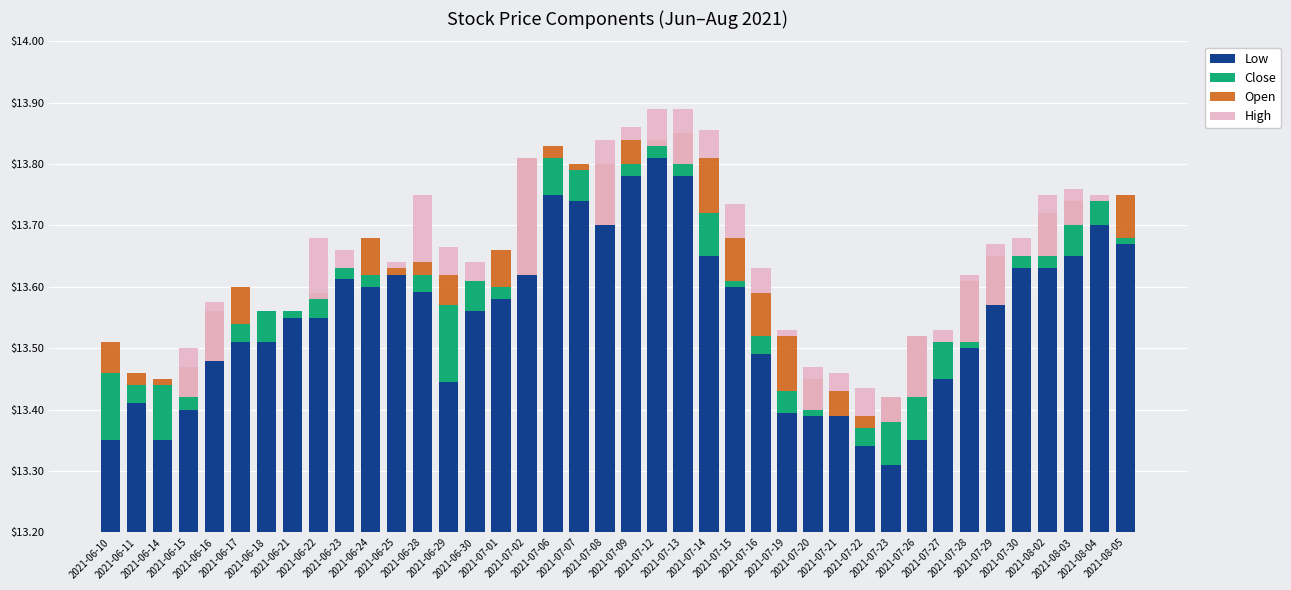

What are all the series names shown in the legend?

Low, Close, Open, High